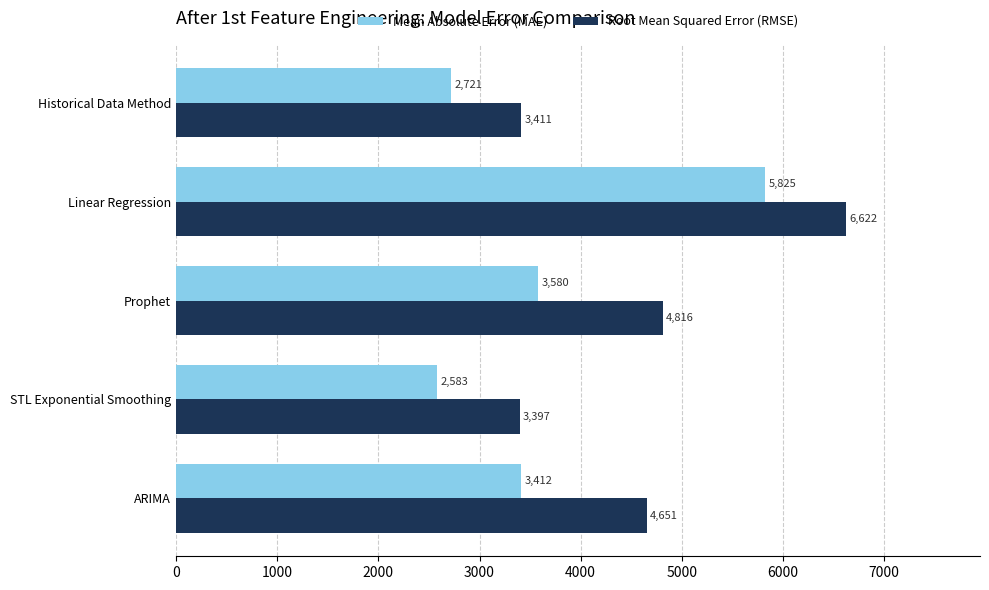

What is the sum of all Root Mean Squared Error (RMSE) values?

22897.4